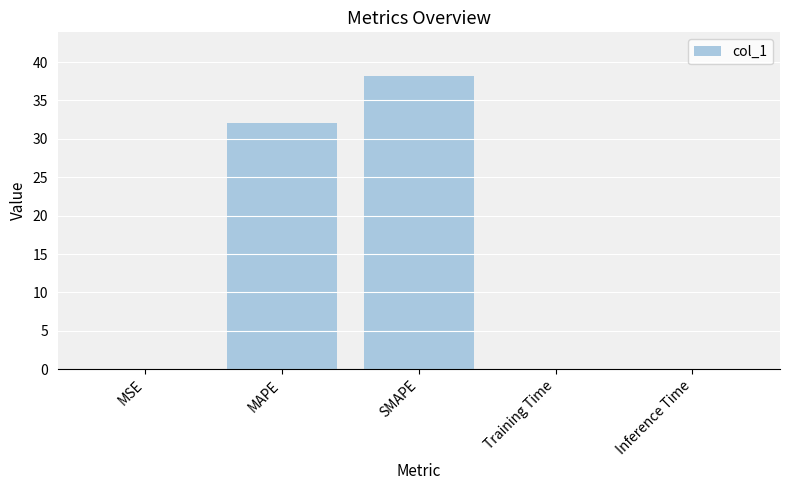

Are the bars horizontal?

No